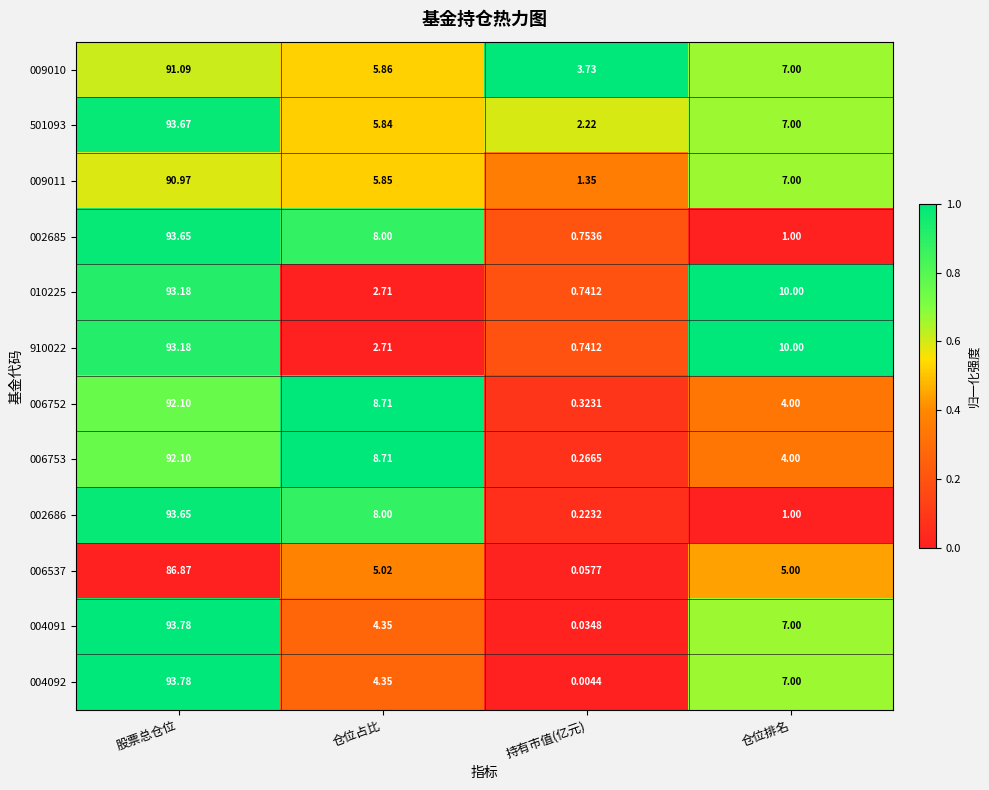

List the labels in order of 006753 value, largest first.

股票总仓位, 仓位占比, 仓位排名, 持有市值(亿元)